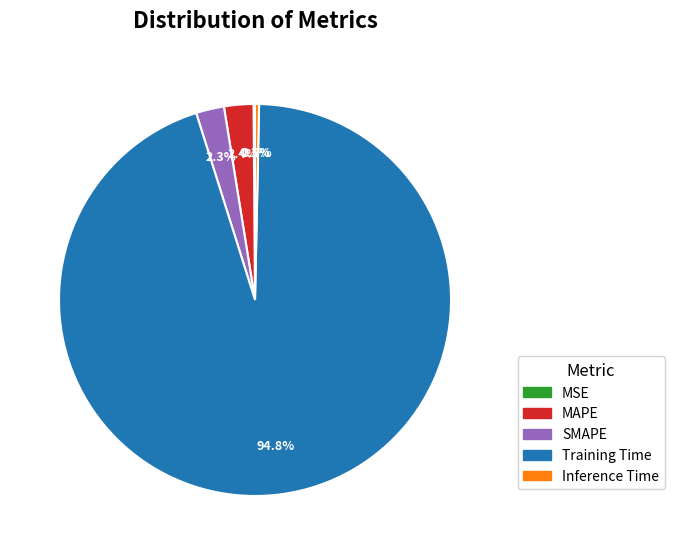

What is the largest slice in the pie chart?

Training Time